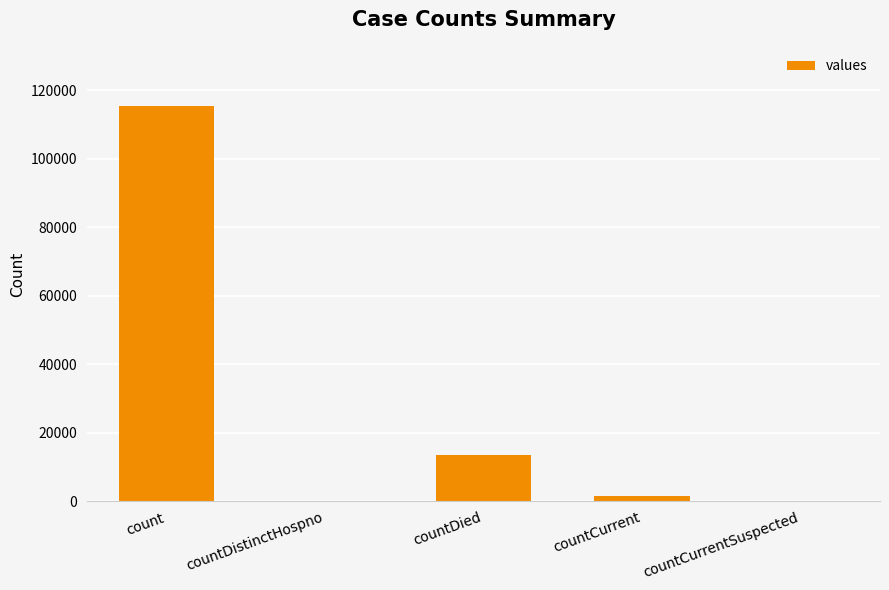

What is the sum of all values?

130105